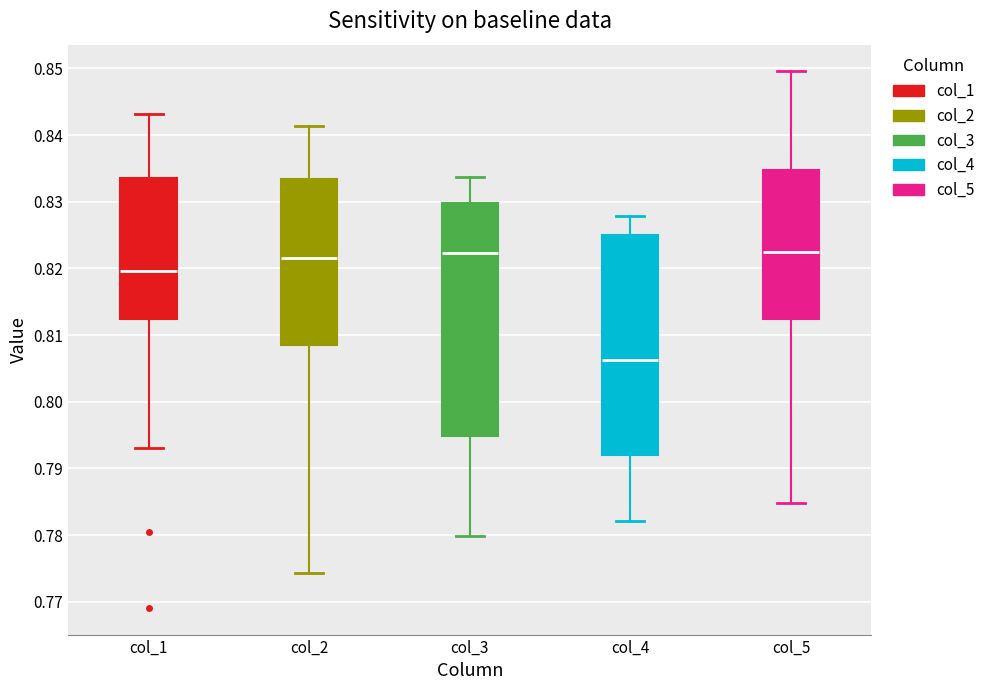

Comparing the boxes themselves (not the whiskers), which one is the tallest?

col_3